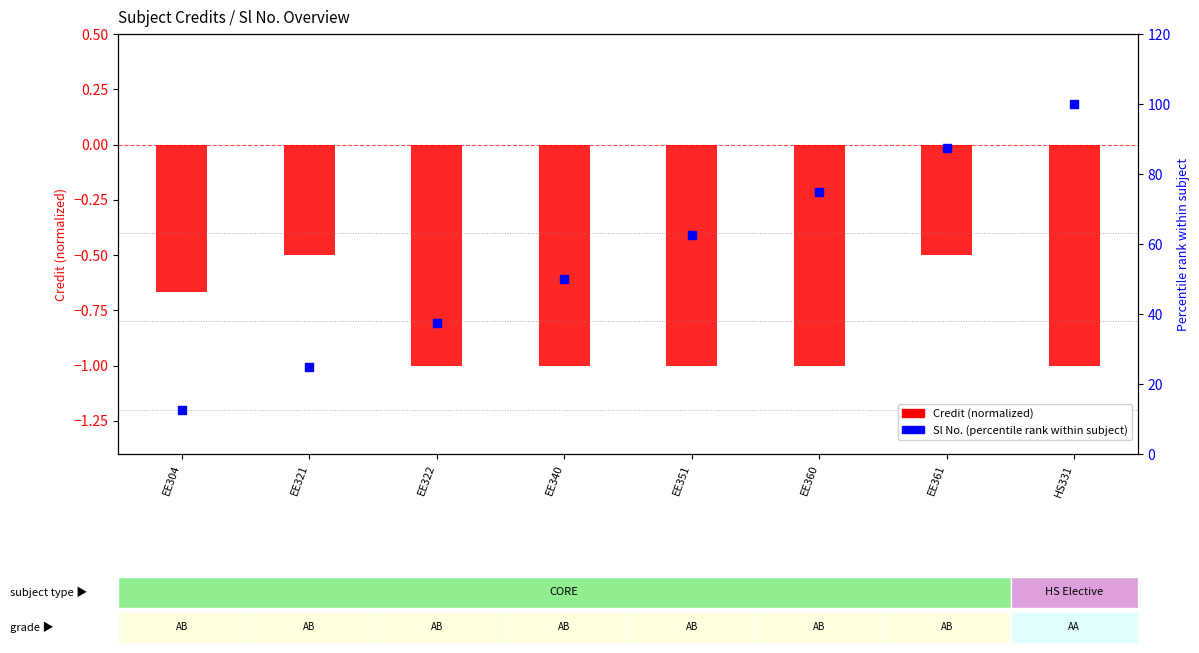

At how many categories does at least one series exceed 17?

7